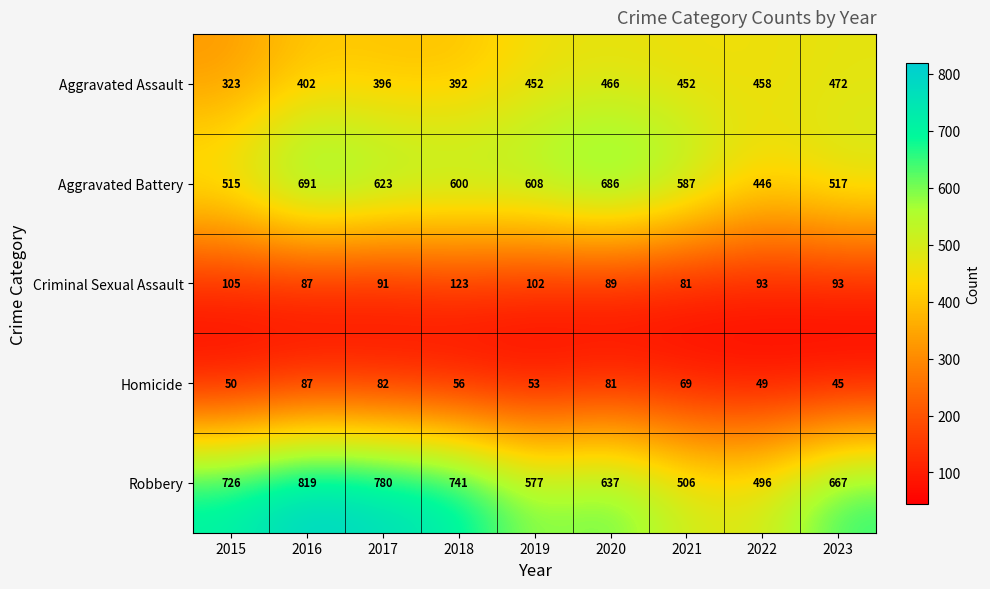

What is the minimum value shown in the chart?

45